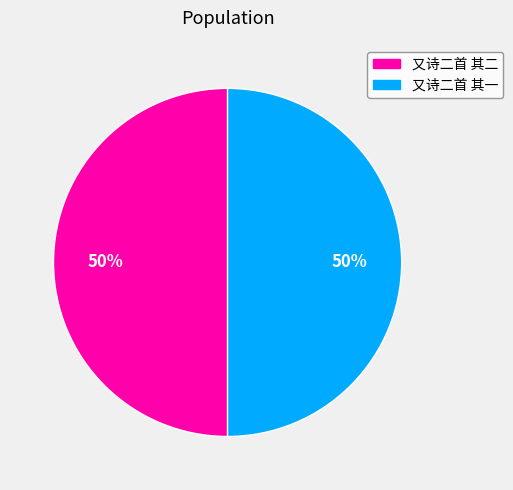

To the nearest percent, what percentage of the pie is 又诗二首 其一?

50%